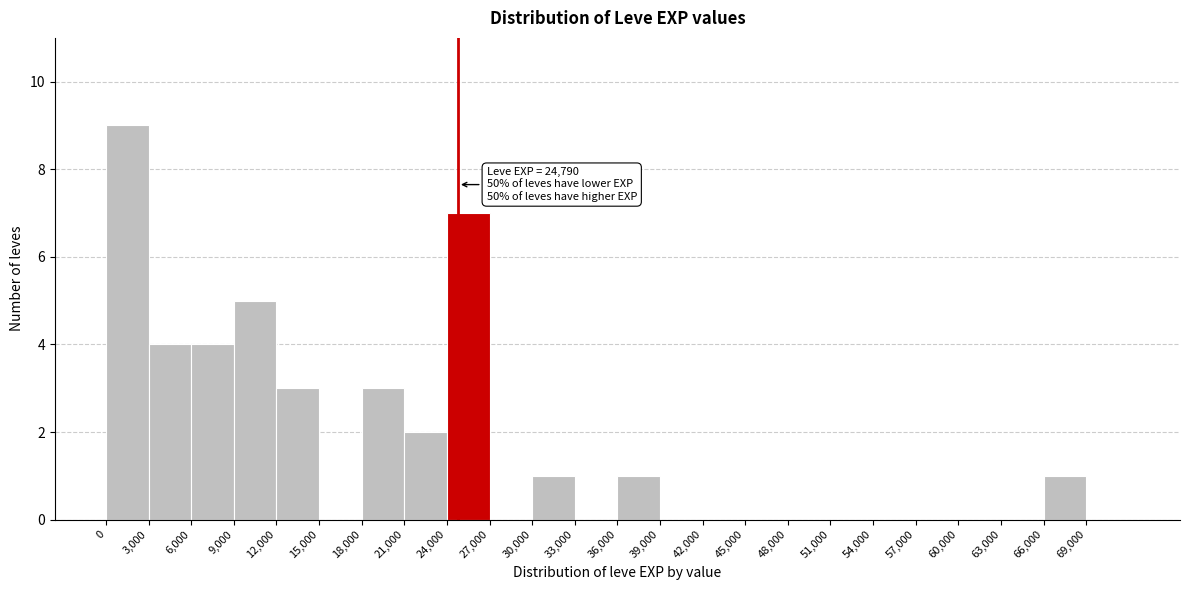

Over which range of the x-axis is the bar tallest?

0 to 3000